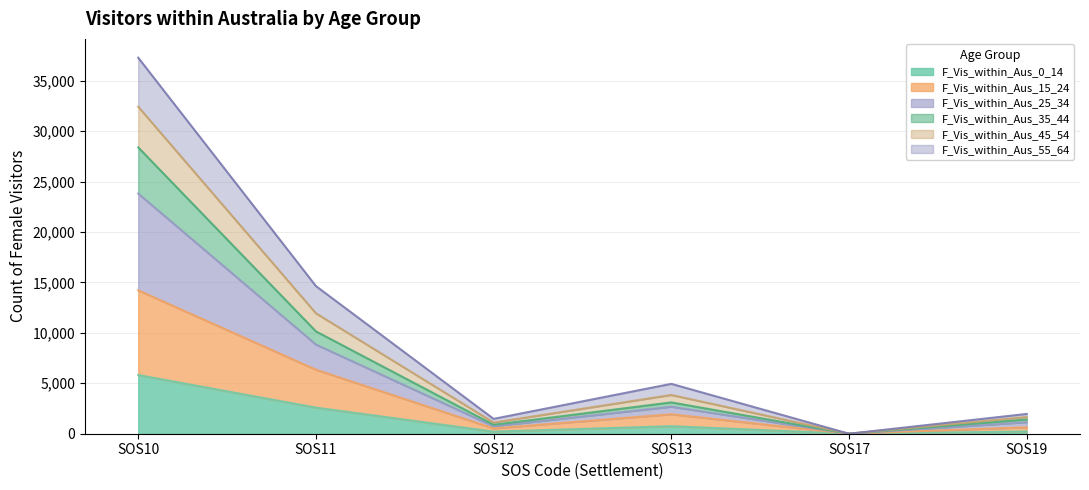

At which category is the sum across all series the highest?

SOS10